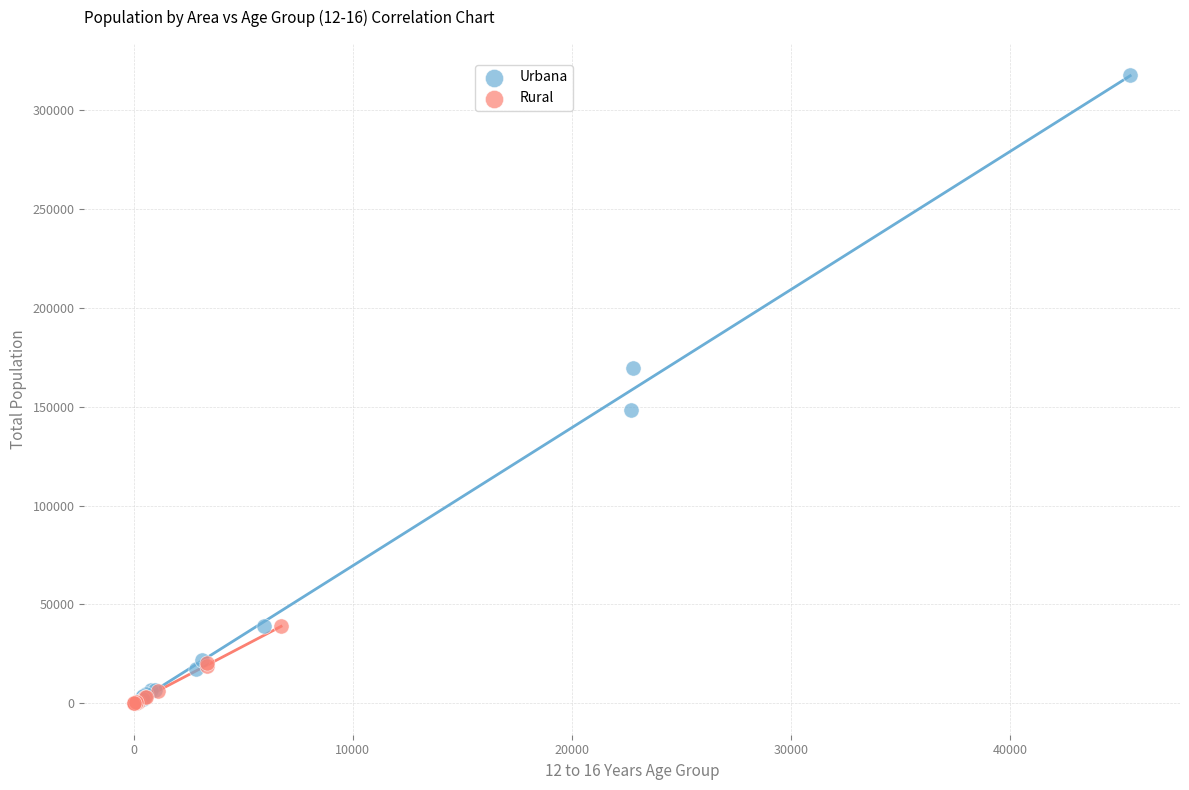

Which series reaches the maximum Y coordinate?

Urbana